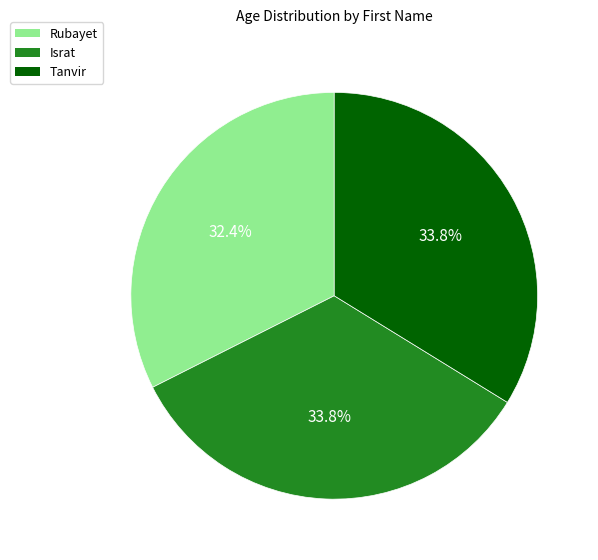

To the nearest percent, what is the difference between the Israt and Rubayet slice percentages?

1%